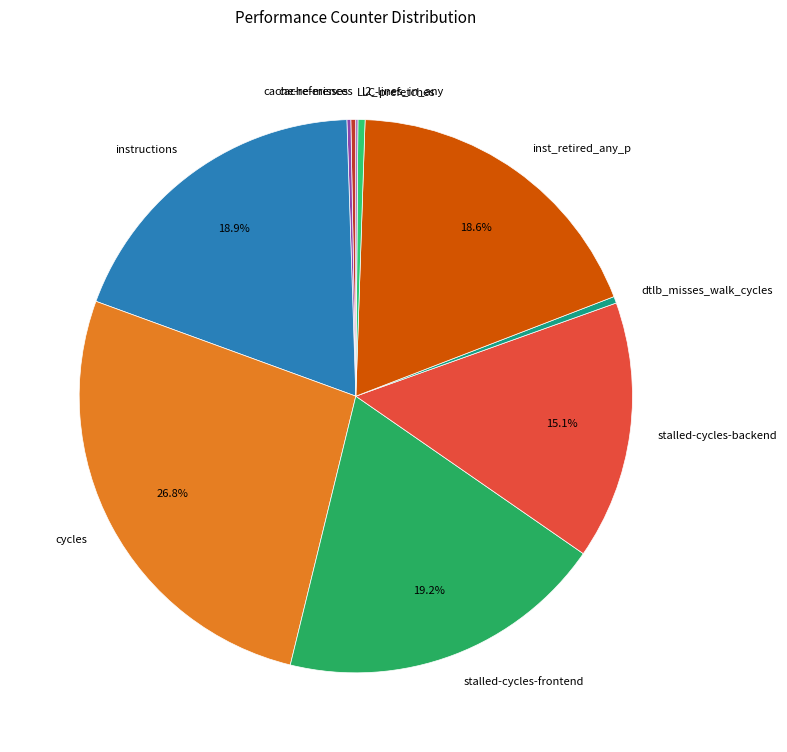

The cache-references slice represents 11% of the pie. True or false?

False